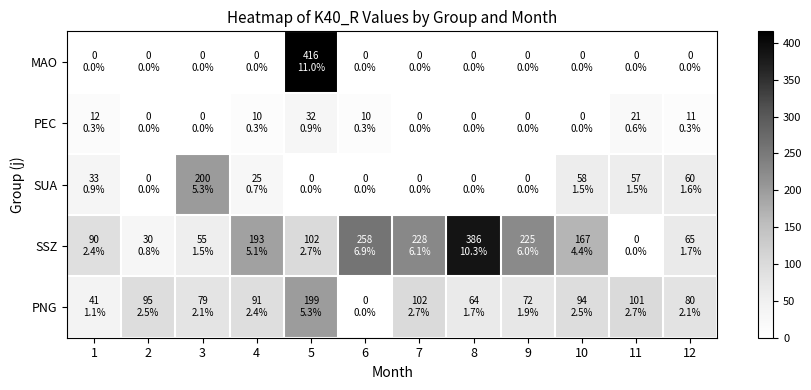

Count the number of categories in the chart.

12